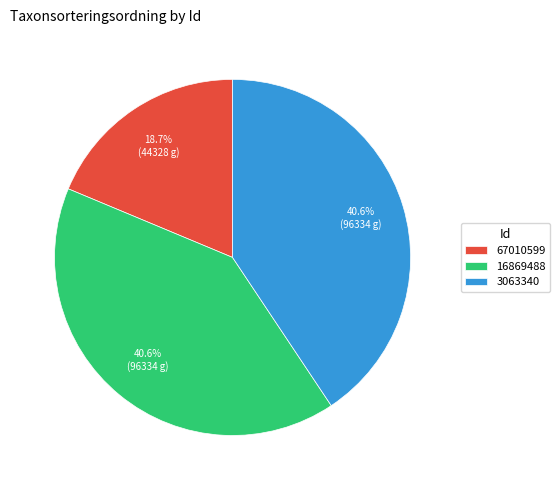

How many segments does this pie chart have?

3